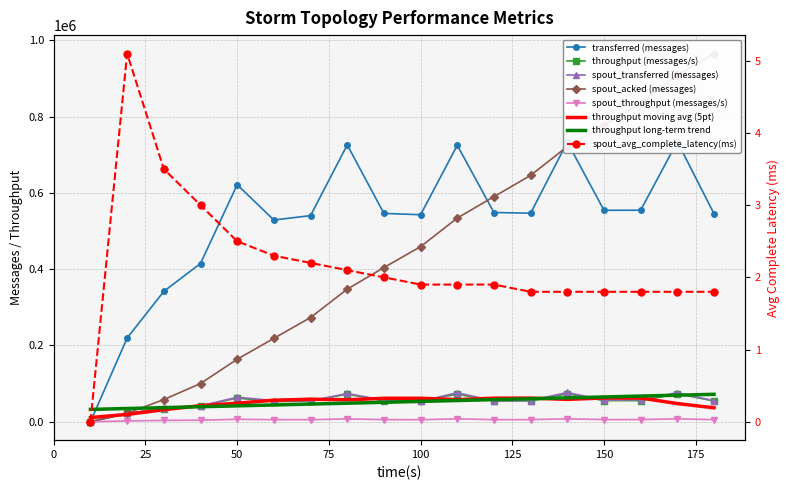

Reading right to left, list all the values displayed in this chart.

transferred (messages): 545060.0	734060.0	554460.0	554220.0	733120.0	546680.0	548400.0	724600.0	542580.0	546080.0	725620.0	540280.0	528740.0	621360.0	414740.0	341720.0	219440.0	0.0
throughput (messages/s): 54402.0	73222.0	55329.0	55316.0	73172.0	54558.0	54714.0	72315.0	54155.0	54385.0	72381.0	53920.0	52710.0	61999.0	41181.0	33241.0	21683.0	0.0
spout_transferred (messages): 55060.0	76320.0	57380.0	56680.0	76700.0	55640.0	54640.0	76080.0	53620.0	56500.0	74100.0	54760.0	55600.0	64320.0	41540.0	36460.0	21900.0	0.0
spout_acked (messages): 965100.0	909020.0	834100.0	777360.0	721360.0	645840.0	589980.0	533820.0	458900.0	404120.0	347520.0	273160.0	218560.0	163880.0	100160.0	58100.0	22380.0	0.0
spout_throughput (messages/s): 5495.0	7612.0	5725.0	5657.0	7655.0	5552.0	5451.0	7592.0	5351.0	5626.0	7391.0	5465.0	5542.0	6417.0	4124.0	3546.0	2164.0	0.0
spout_avg_complete_latency(ms): 1.8	1.8	1.8	1.8	1.8	1.8	1.9	1.9	1.9	2.0	2.1	2.2	2.3	2.5	3.0	3.5	5.1	0.0